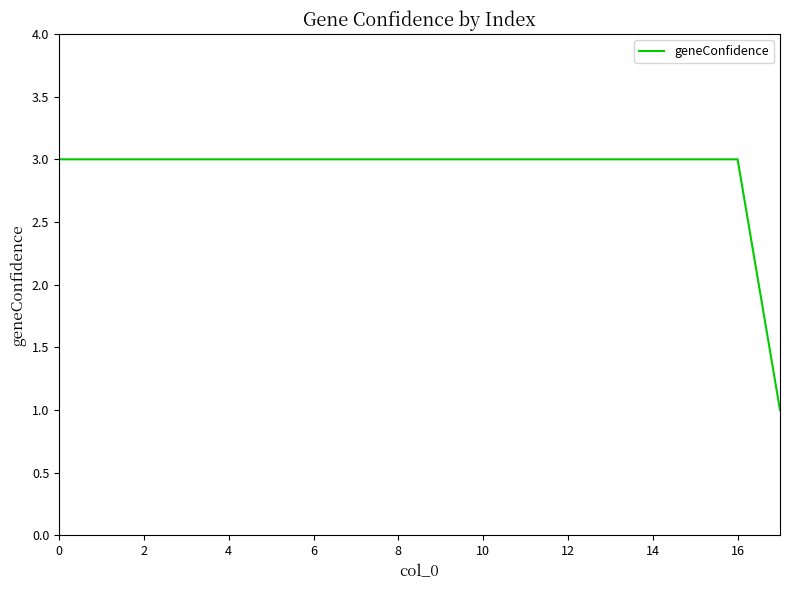

What is the maximum value shown in the chart?

3